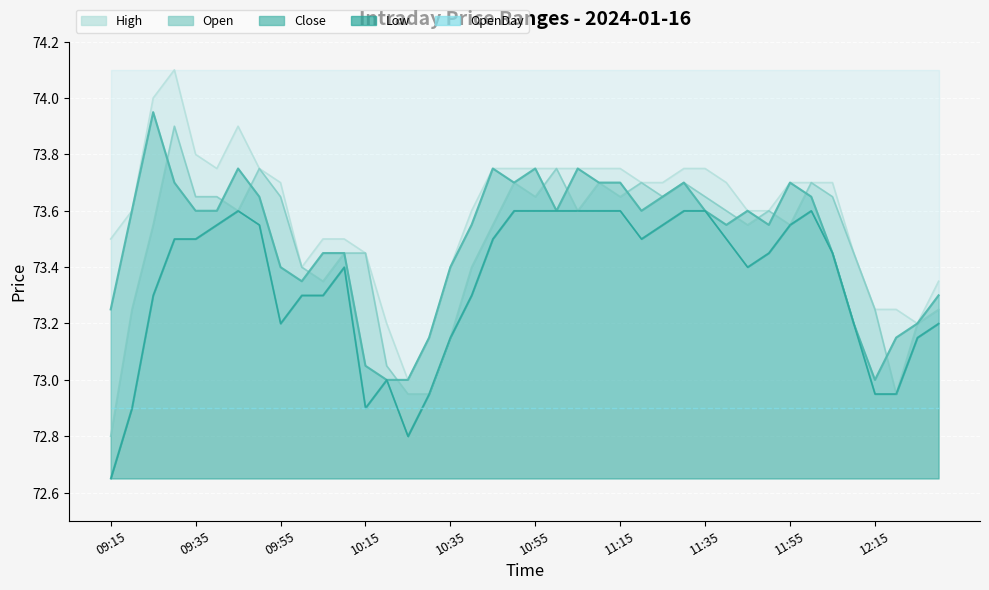

True or false: Low and Open intersect in this chart.

False